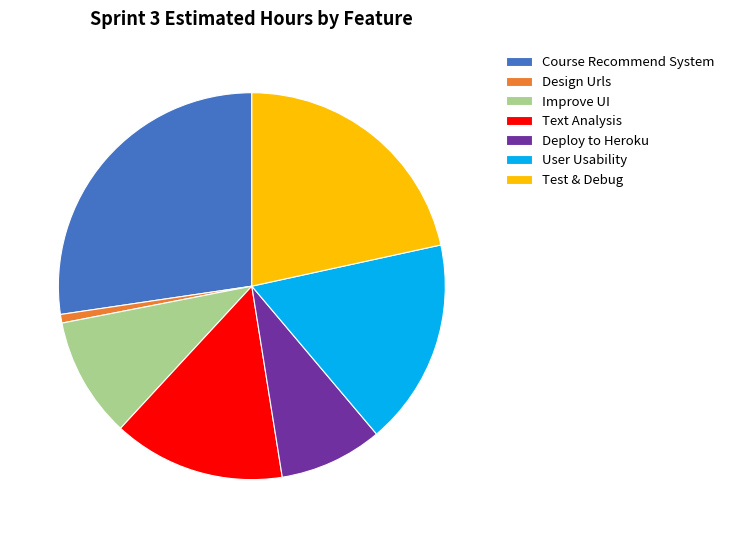

The User Usability slice represents 17% of the pie. True or false?

True